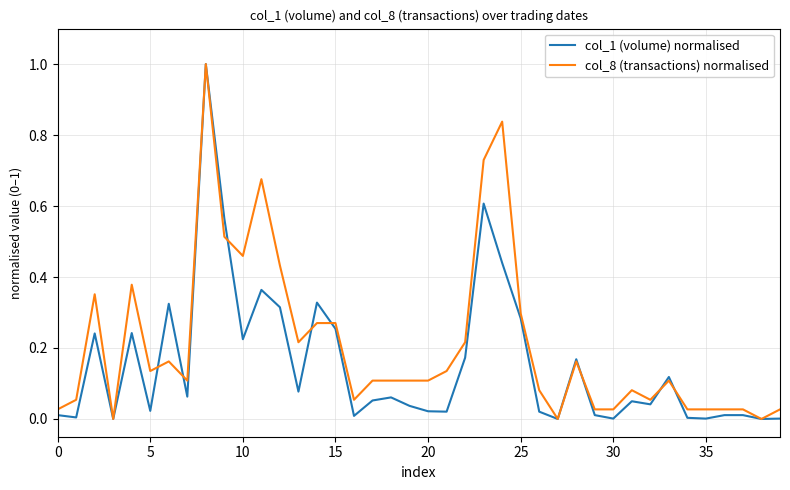

Count the number of categories in the chart.

40